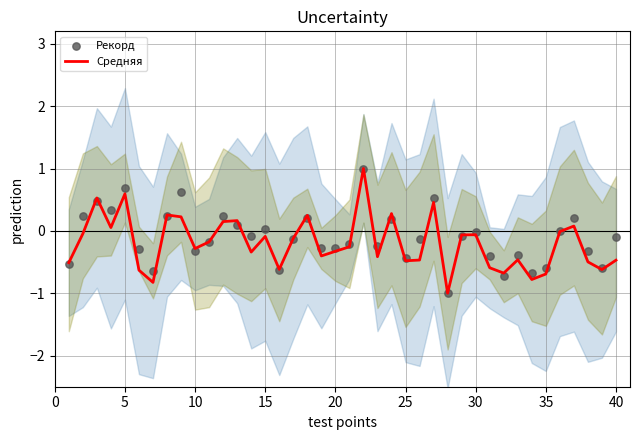

Which series reaches the maximum Y coordinate?

Средняя